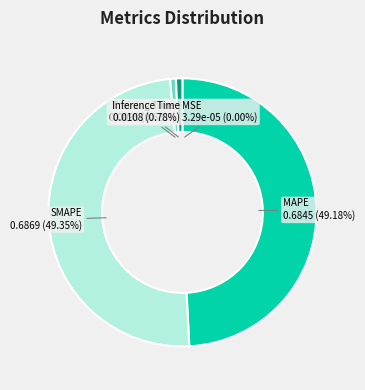

Which slice is the largest?

SMAPE